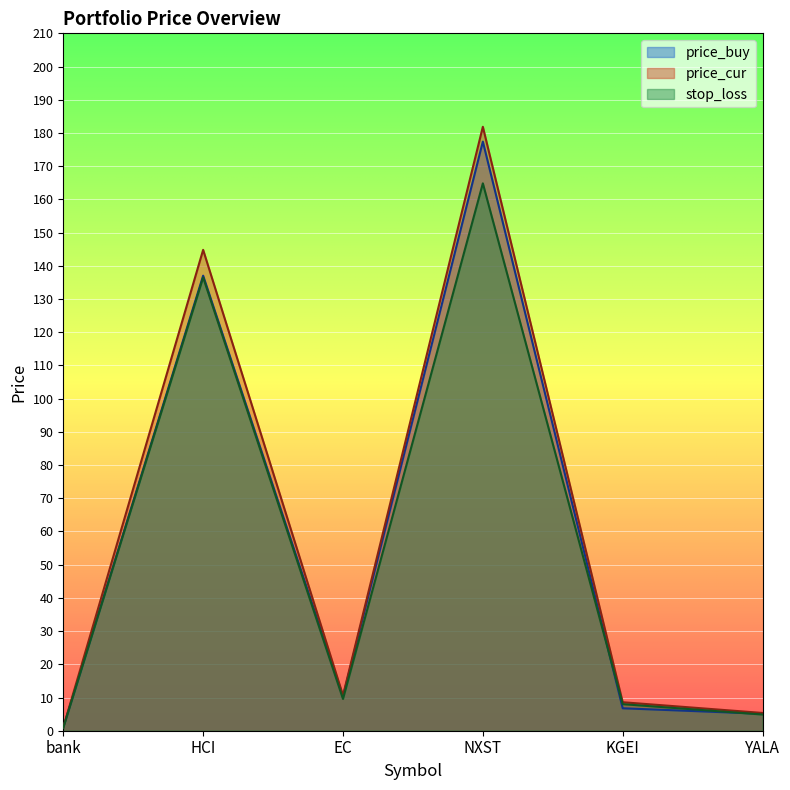

What is the difference between the maximum and minimum values in the stop_loss series?

163.9